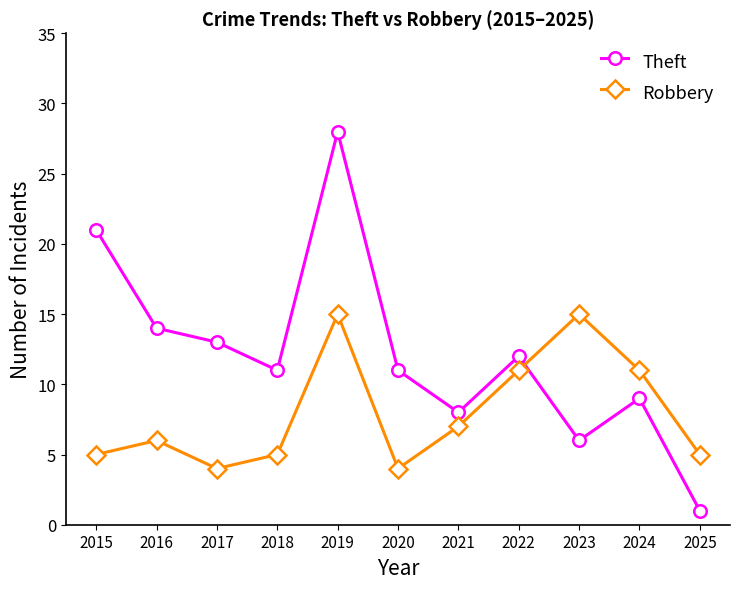

At which label does Theft reach its minimum?

2025